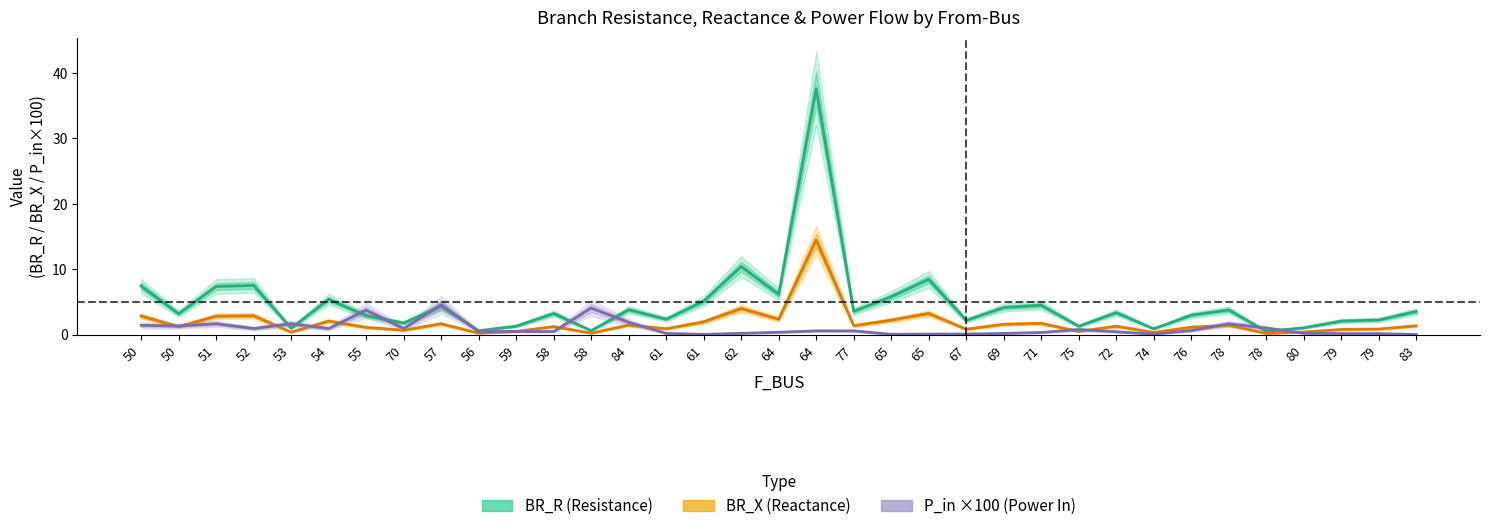

True or false: BR_R (Resistance) has more than 2 points higher than both neighbors.

True